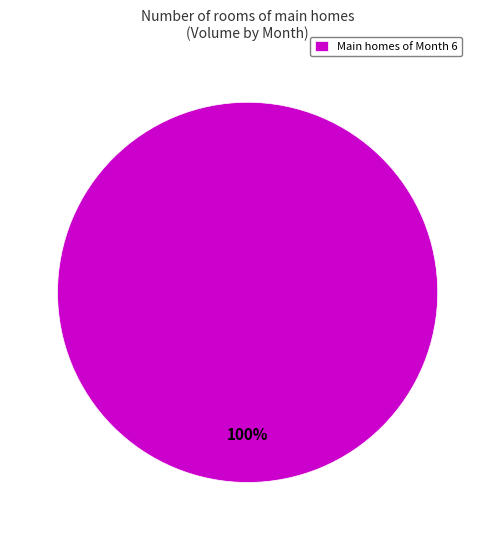

How many slices are in this pie chart?

1